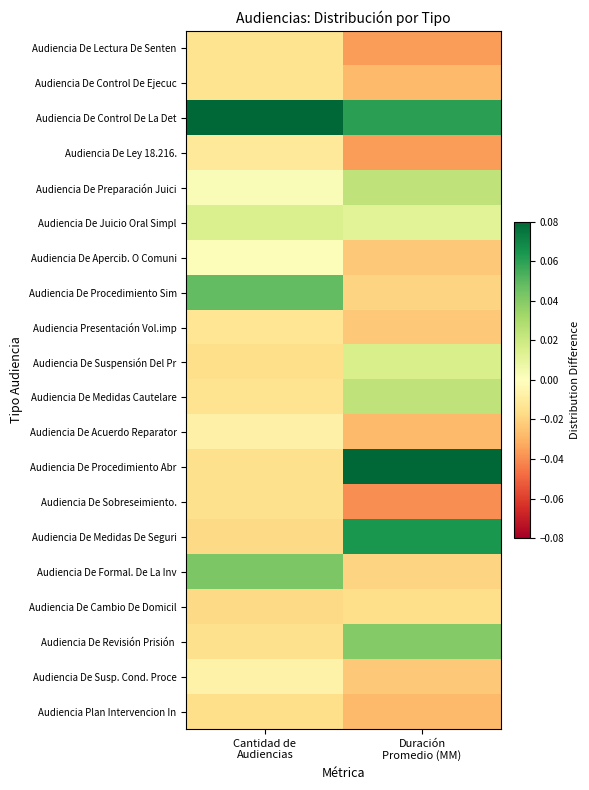

What is the greatest value displayed?

0.1